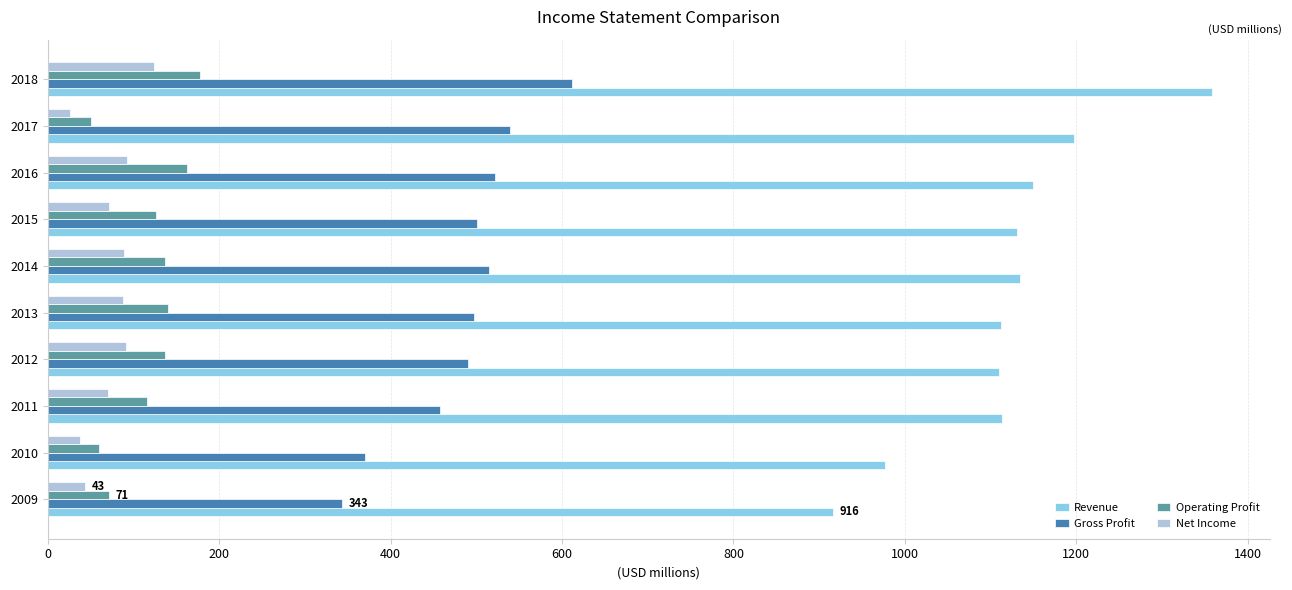

What is the total value across all series at 2013?

1837